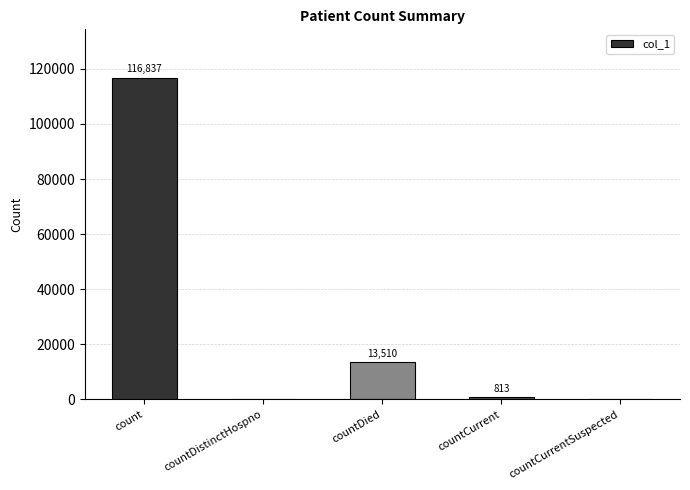

What is the change in value from count to countDistinctHospno?

-116837